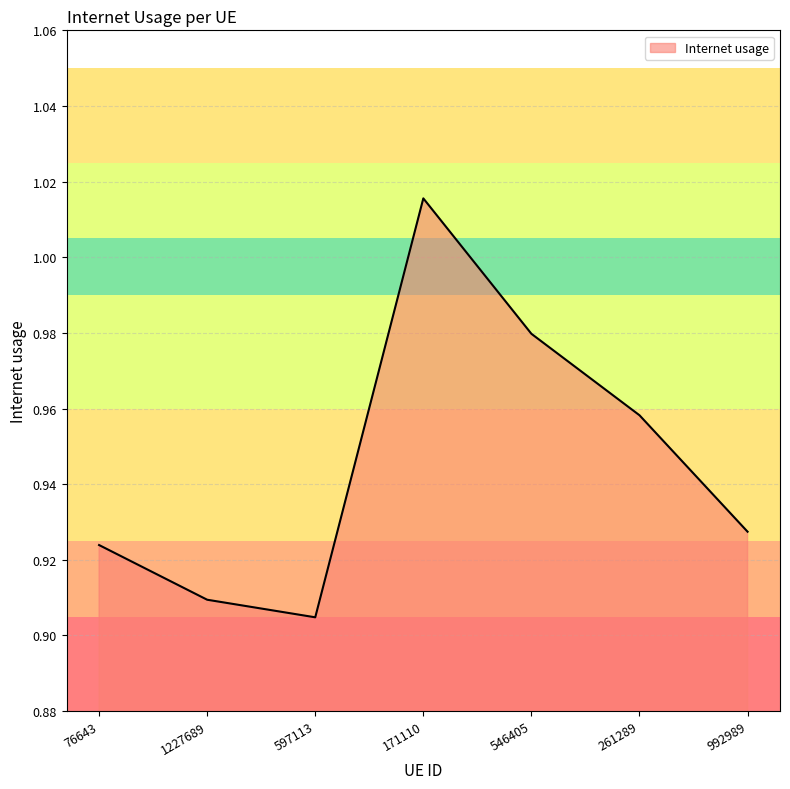

Between 597113 and 992989, which is larger?

992989